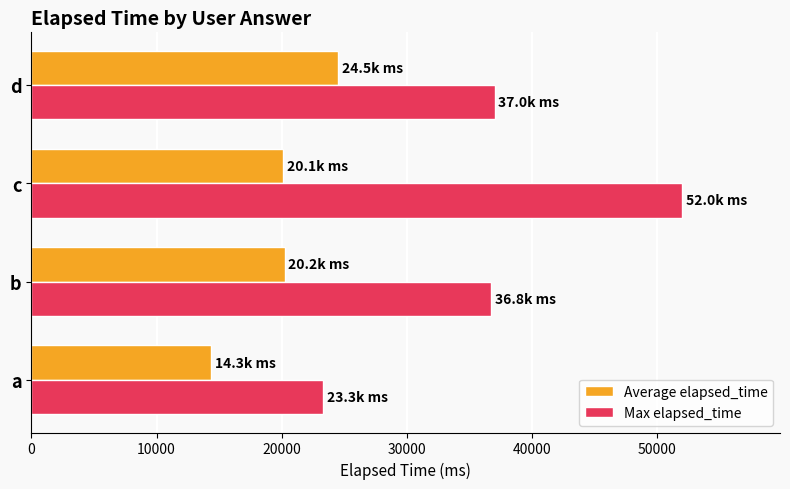

List the series in order of their peak value, highest first.

Max elapsed_time, Average elapsed_time